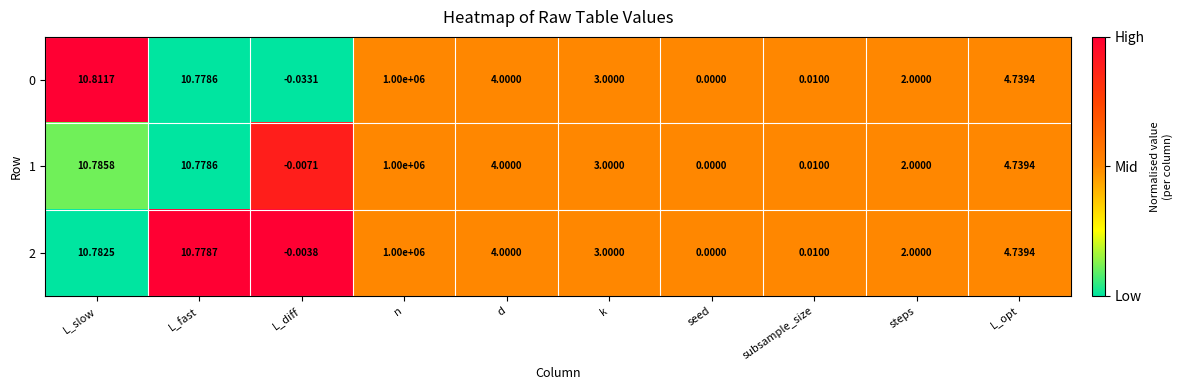

At which label does 1 first exceed 4?

L_slow